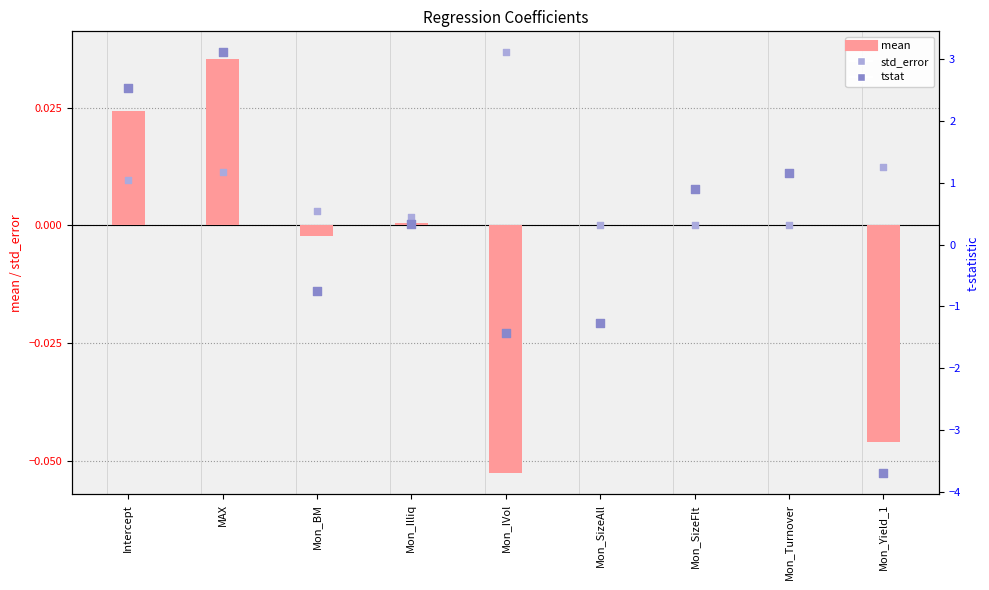

Which series contains the lowest Y value?

tstat